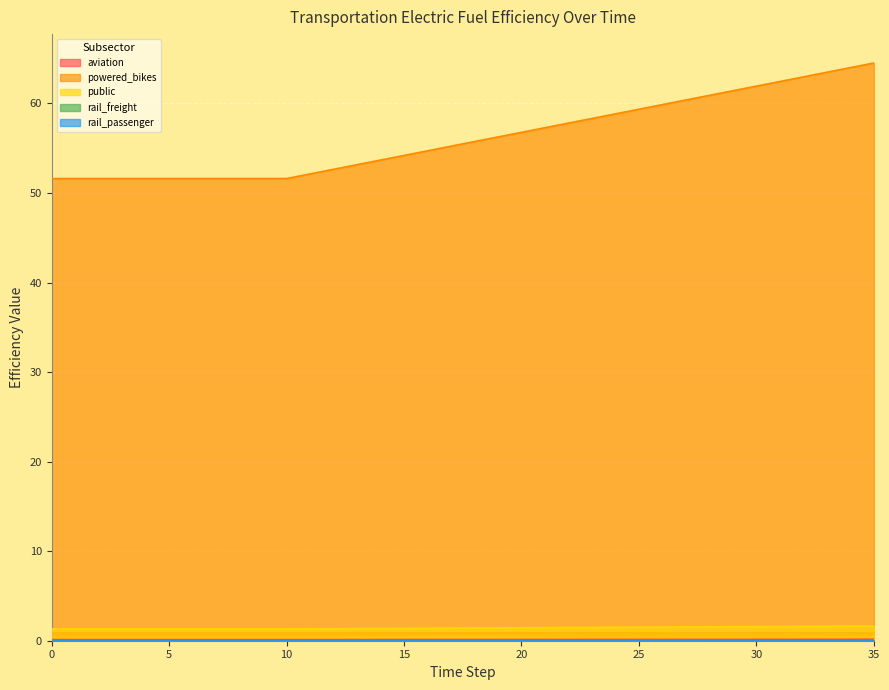

At 4, list the series in order from smallest to largest.

aviation, rail_passenger, powered_bikes, rail_freight, public